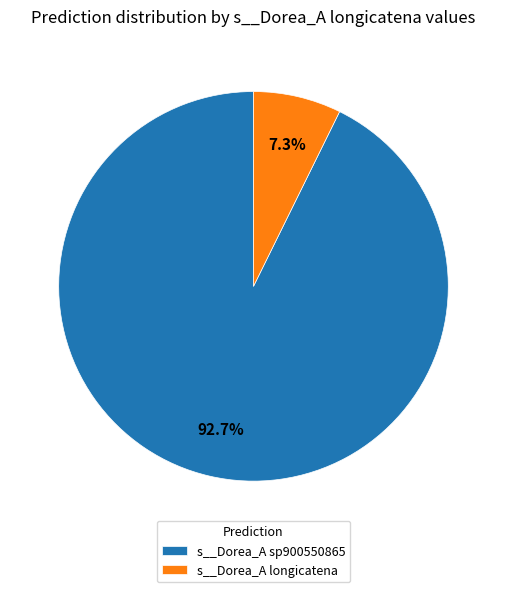

Does any single category account for the majority?

Yes